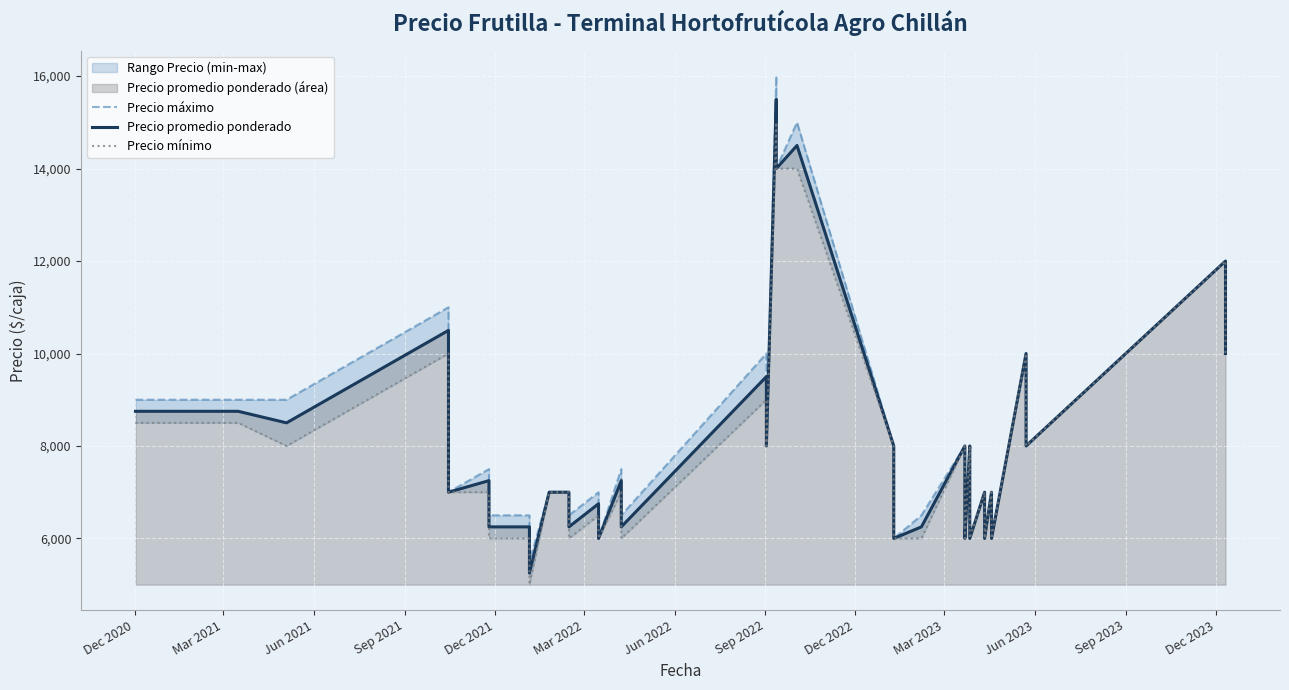

List the series in order of their overall mean, lowest first.

Precio mínimo, Precio promedio ponderado, Precio máximo